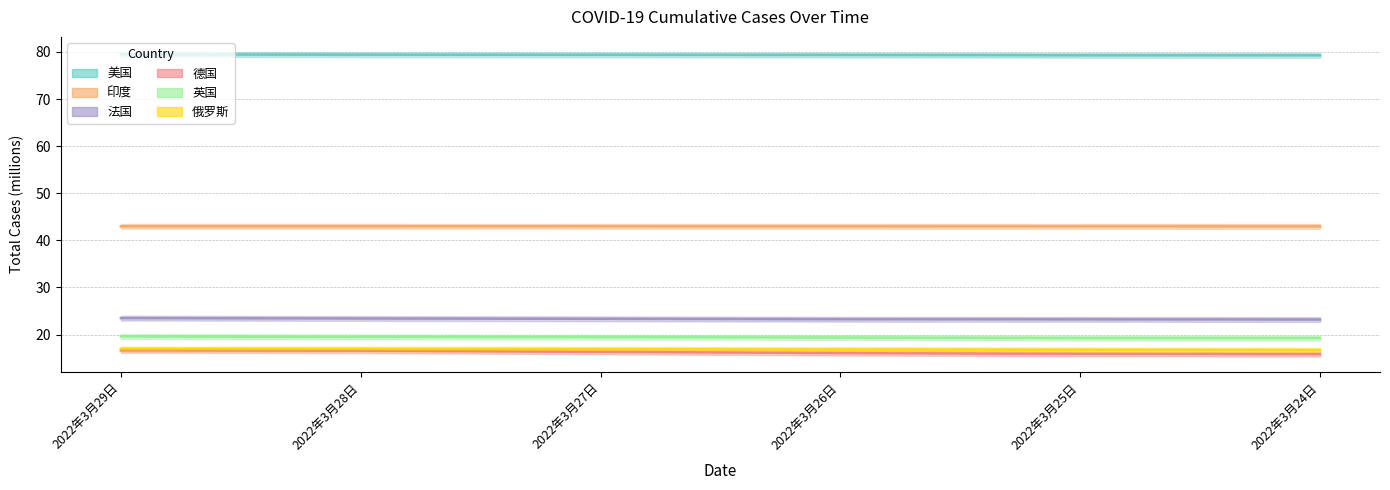

At how many categories does at least one series exceed 20?

6